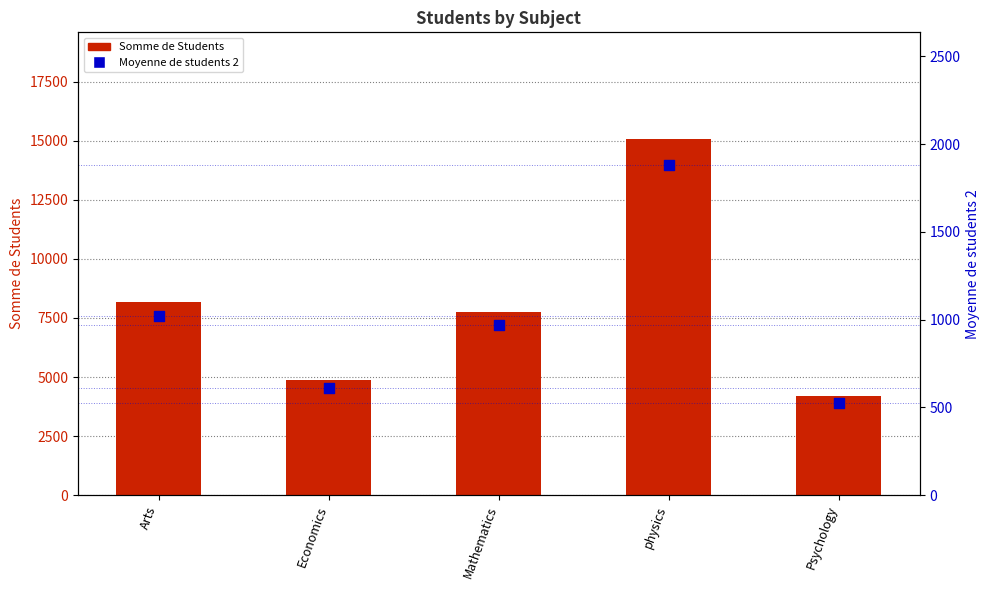

At which category is the sum across all series the highest?

physics